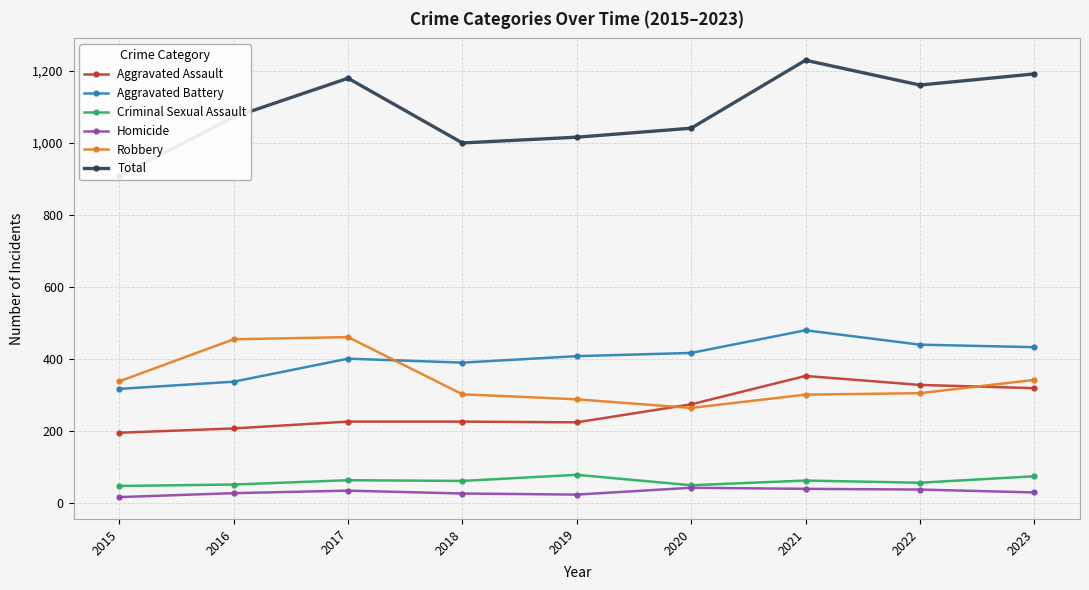

Where does the Robbery series first go above 304?

2015